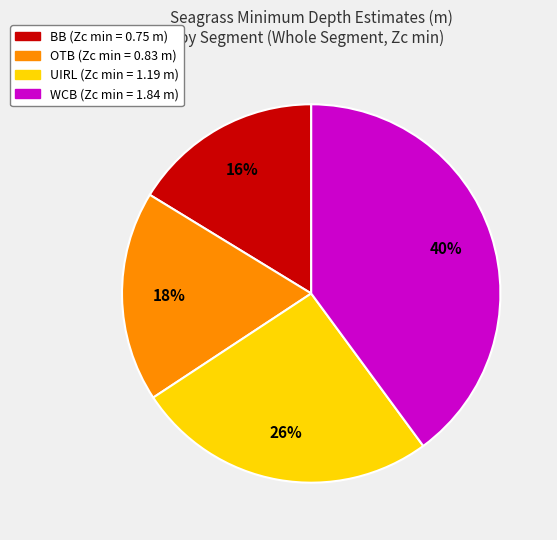

The OTB slice represents 18% of the pie. True or false?

True